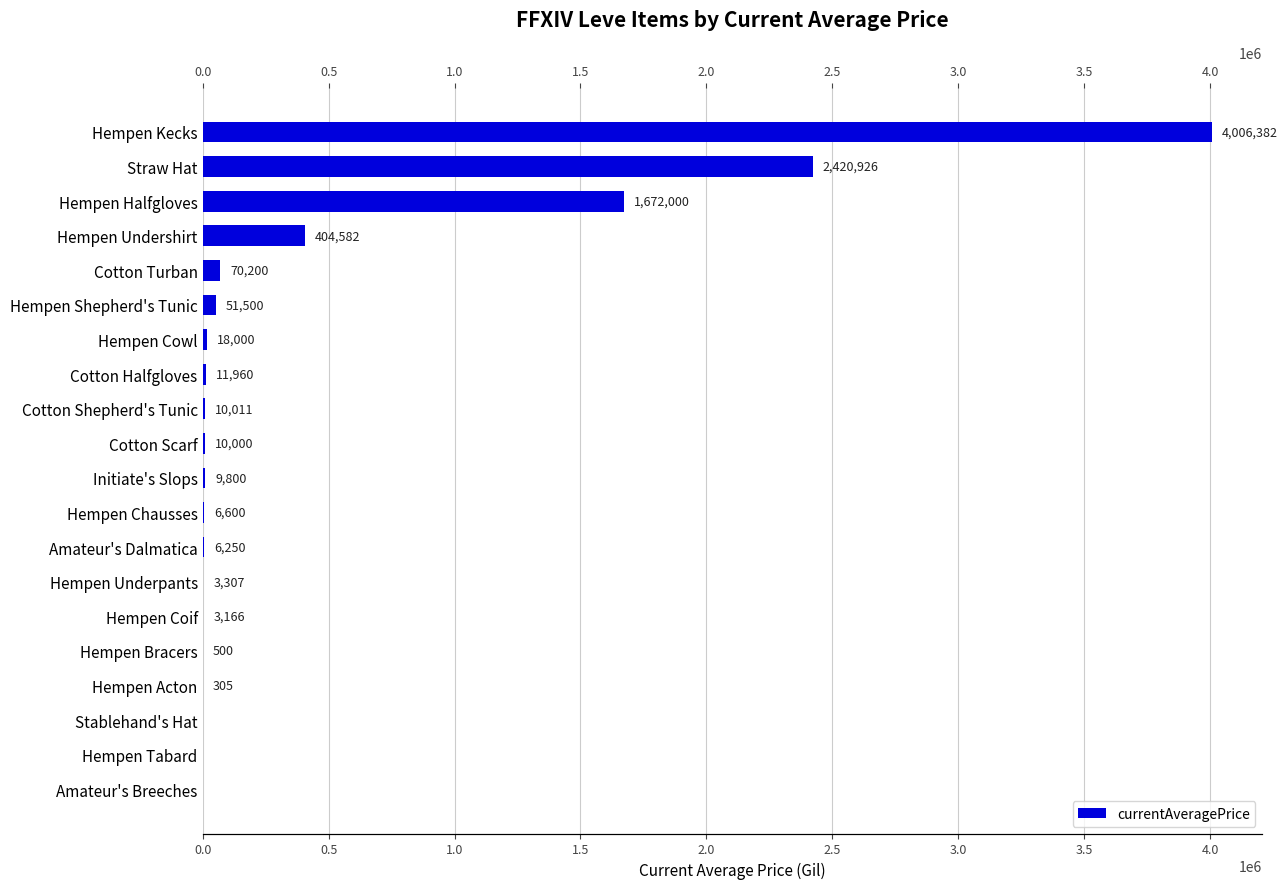

How many data points does each series have?

20